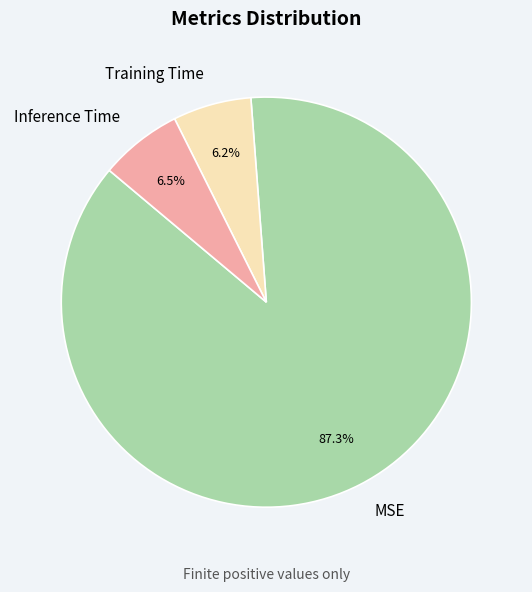

Which category has the biggest portion of the pie?

MSE